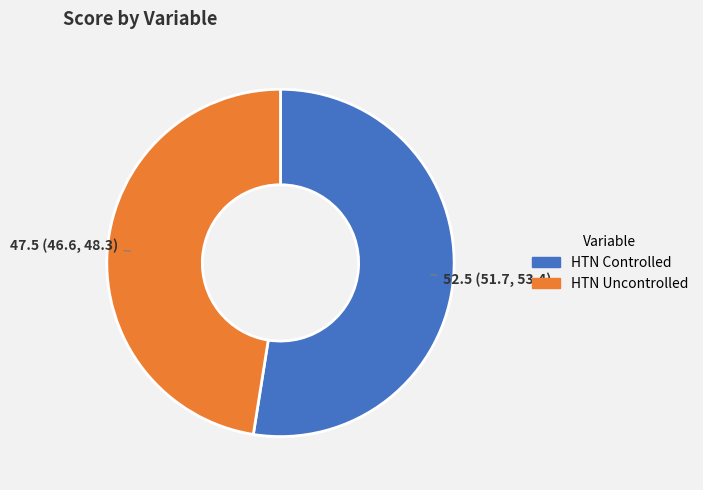

What is the largest slice in the pie chart?

HTN Controlled